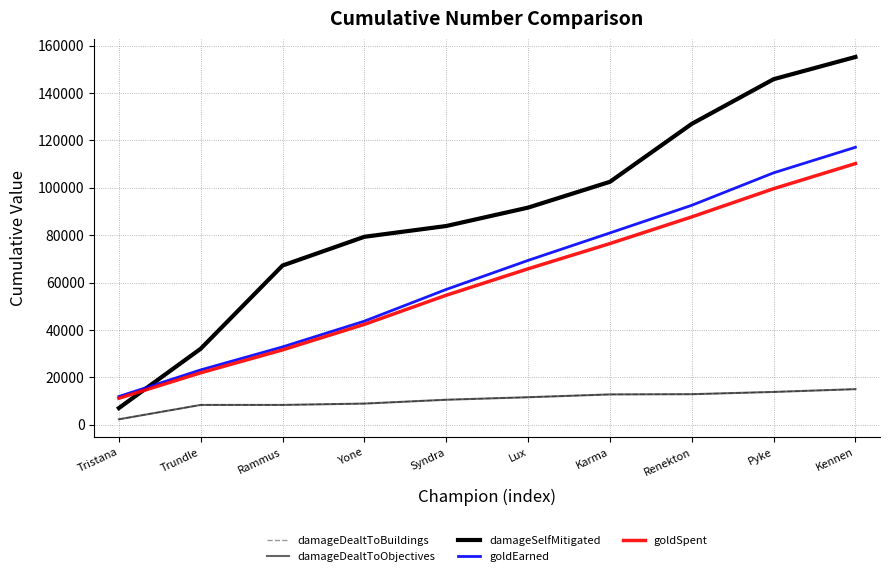

Does the chart have visible grid lines?

Yes